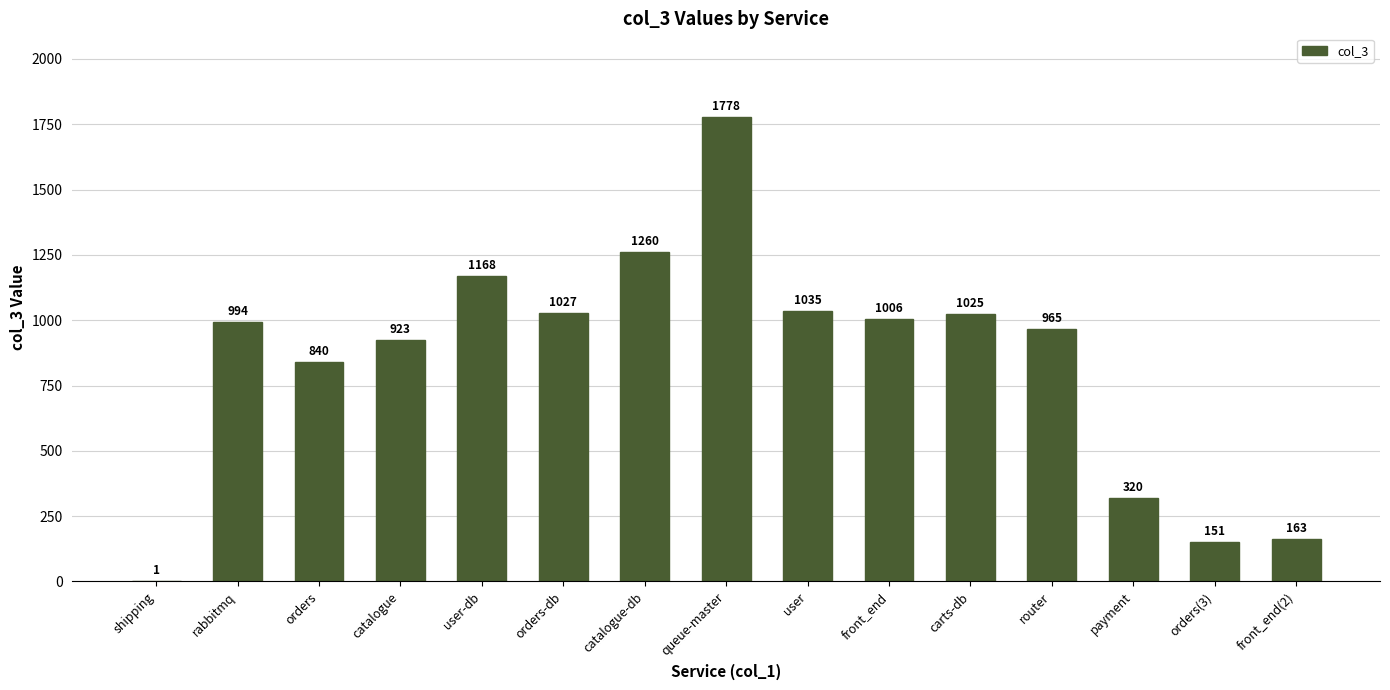

What is the sum of all values?

12656